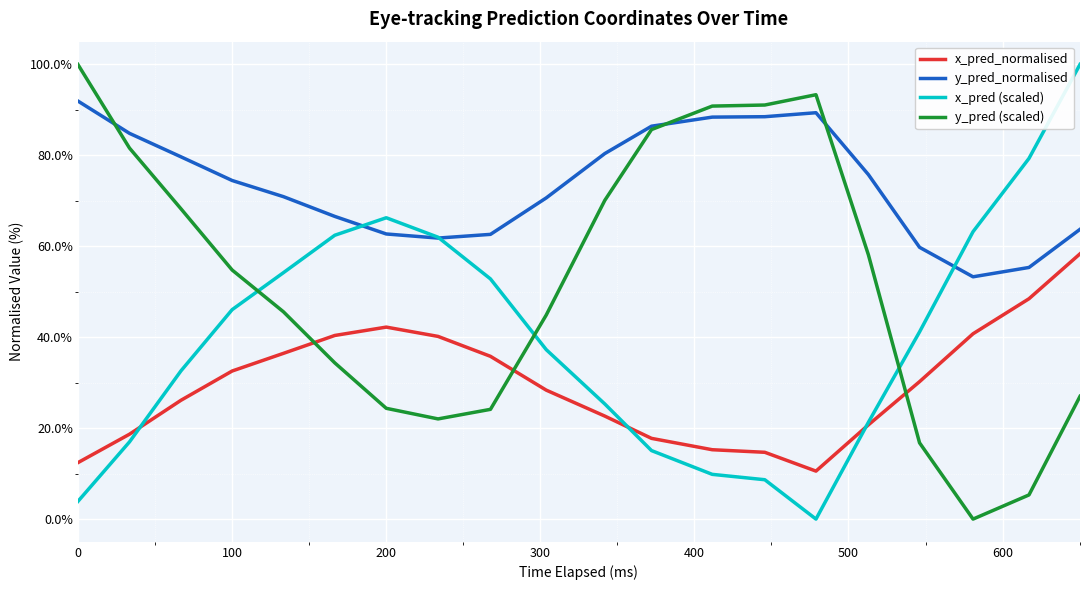

What is the maximum value shown in the chart?

100.0